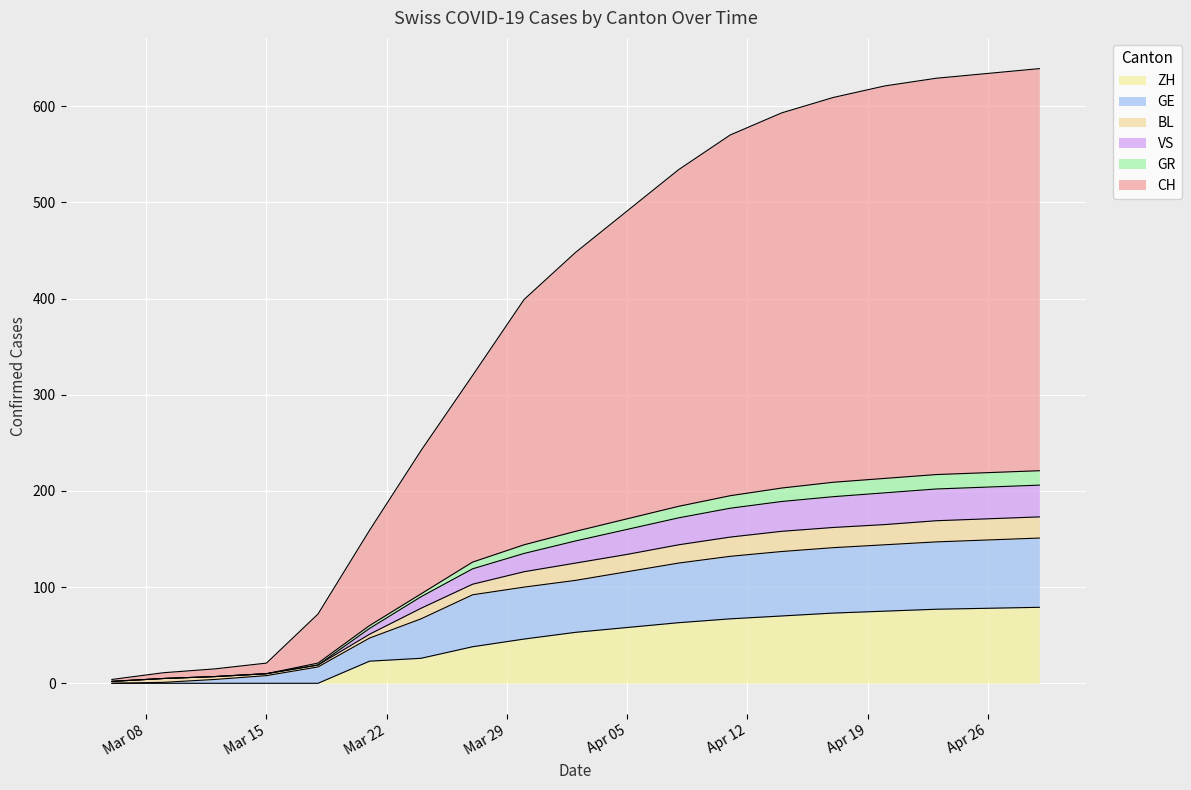

The value of CH at 2020-04-08 is 534. True or false?

True